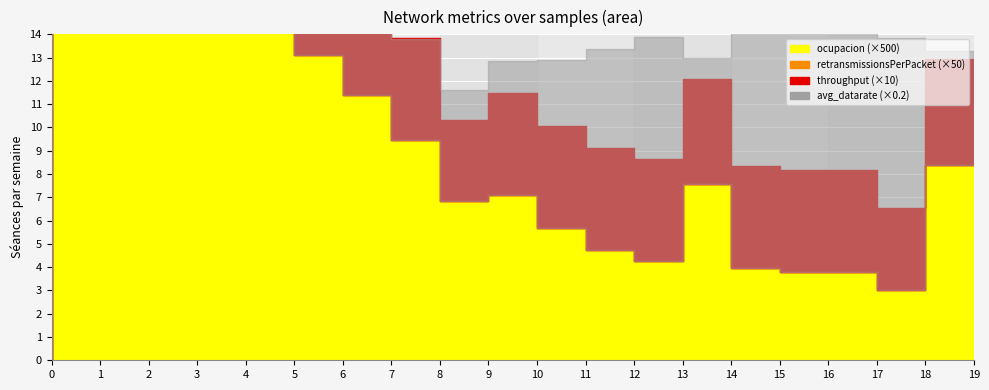

What is the greatest value displayed?

54.0